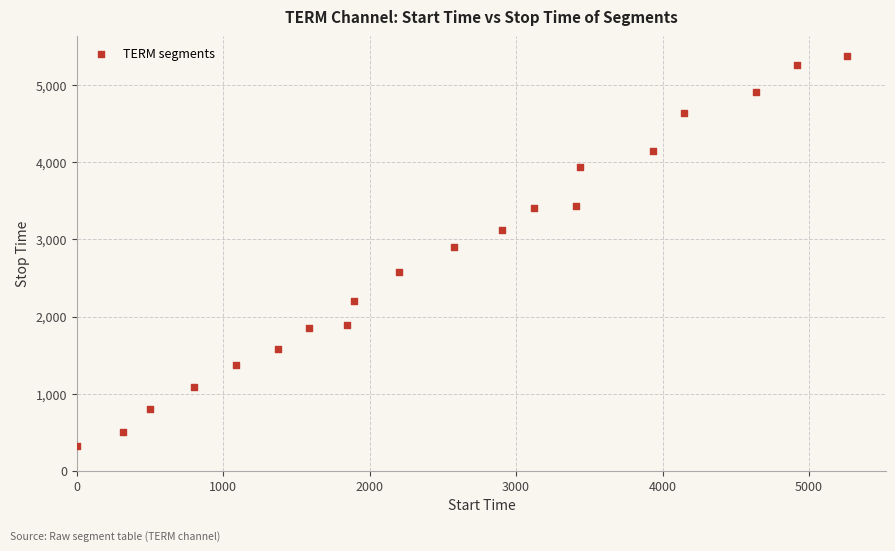

What is the range of X values (max minus min)?

5262